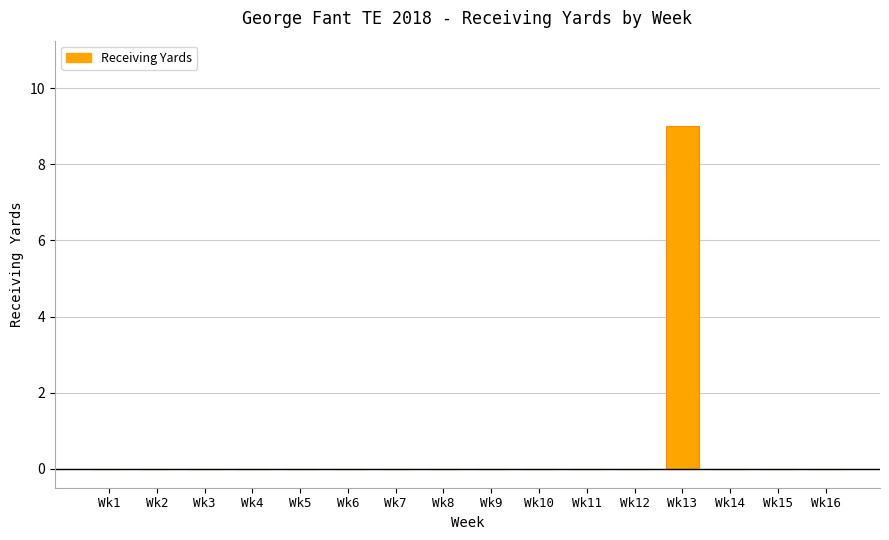

Are the bars horizontal?

No